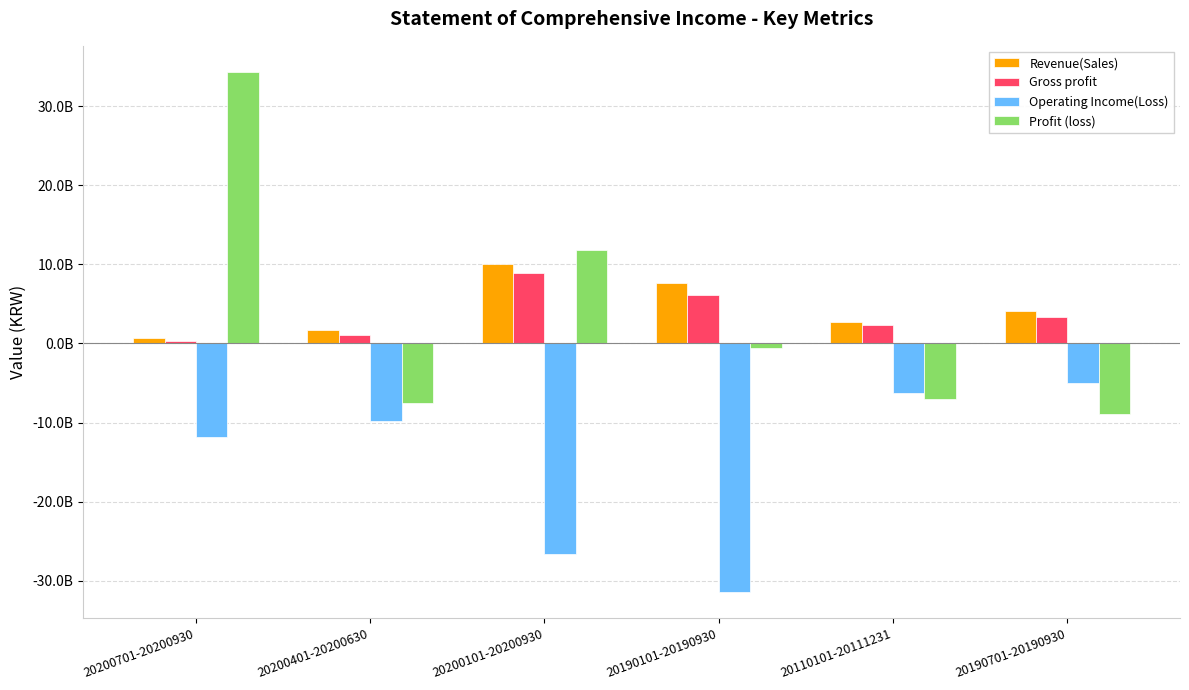

Which series has the widest spread of values?

Profit (loss)